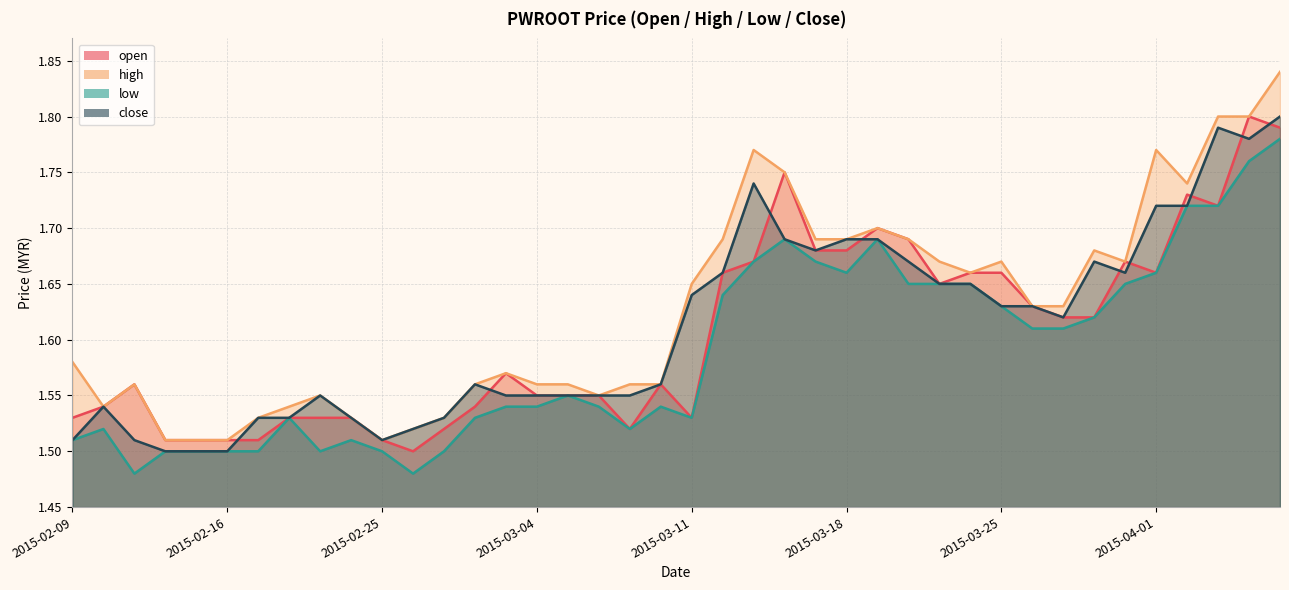

True or false: close and low cross at least once.

False